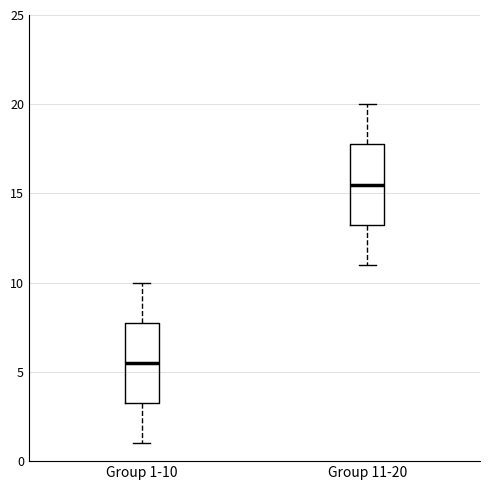

Reading left to right, transcribe this box plot: for each box, give where its median line is, the range the box spans, and where its two whiskers end, as read against the y-axis. The values are not printed on the chart, so give them approximately, as read against the axis.

Group 1-10: median 5.5, box 3.5 to 8.0, whiskers 1.0 to 10.0
Group 11-20: median 15.5, box 13.5 to 18.0, whiskers 11.0 to 20.0